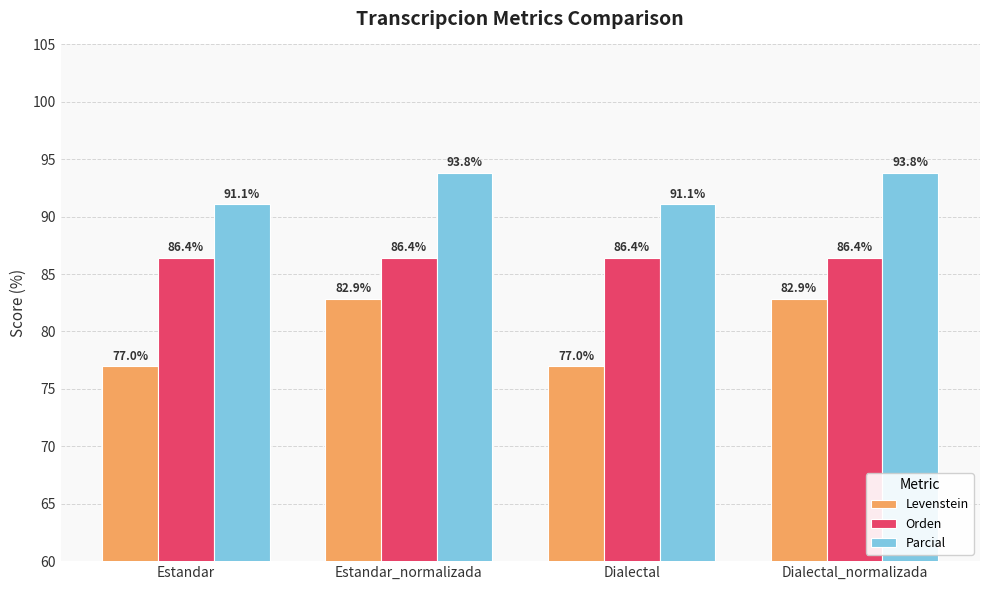

What is the total value across all series at Estandar?

254.5